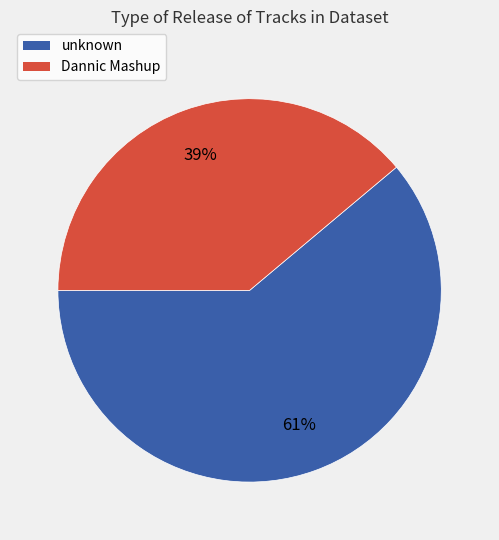

Is there a majority slice in this chart?

Yes